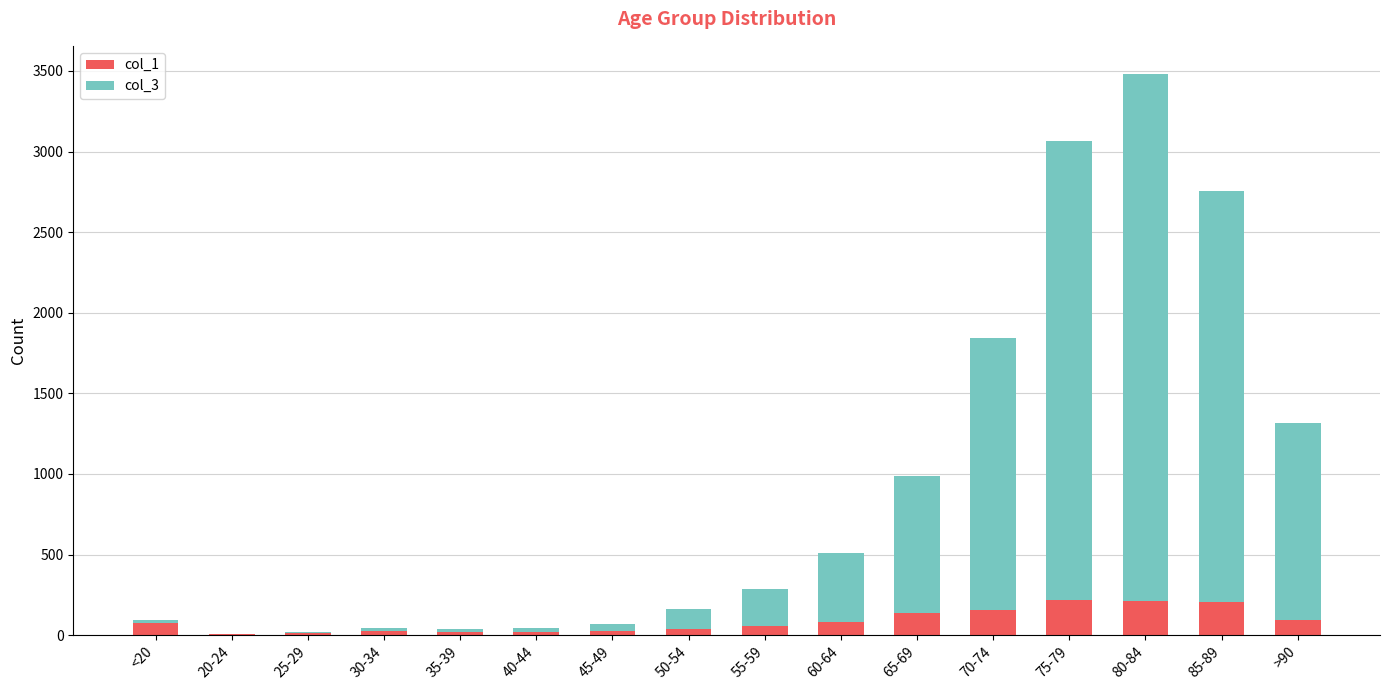

At which category is the sum across all series the highest?

80-84